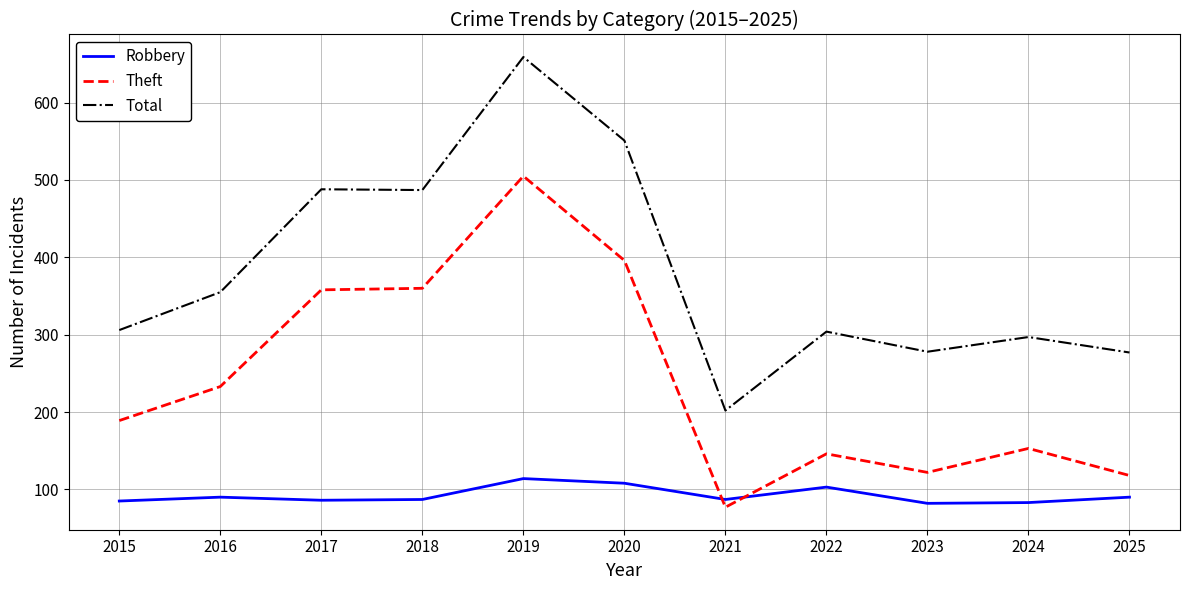

True or false: Total and Theft cross at least once.

False